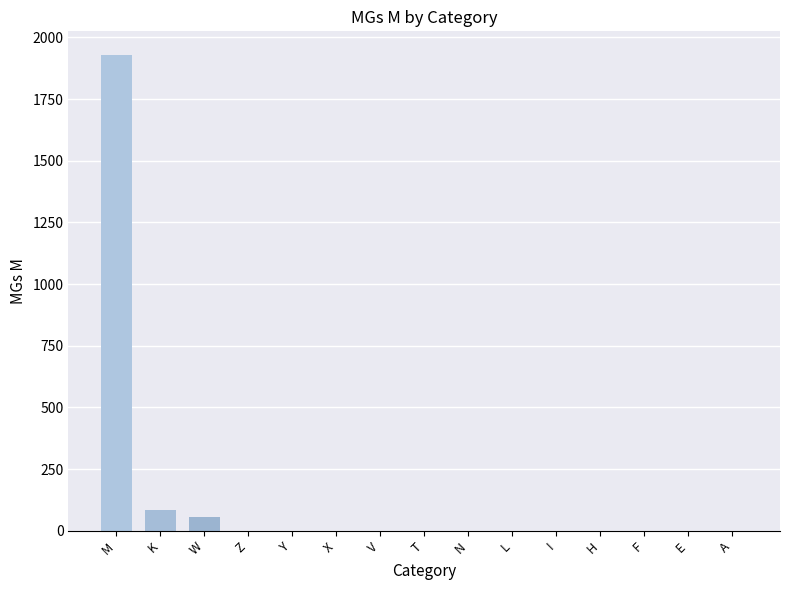

How many data points does each series have?

15